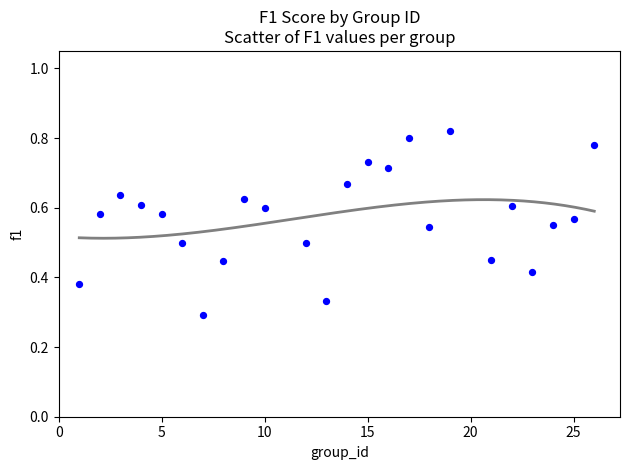

What is the range of X values (max minus min)?

25.0